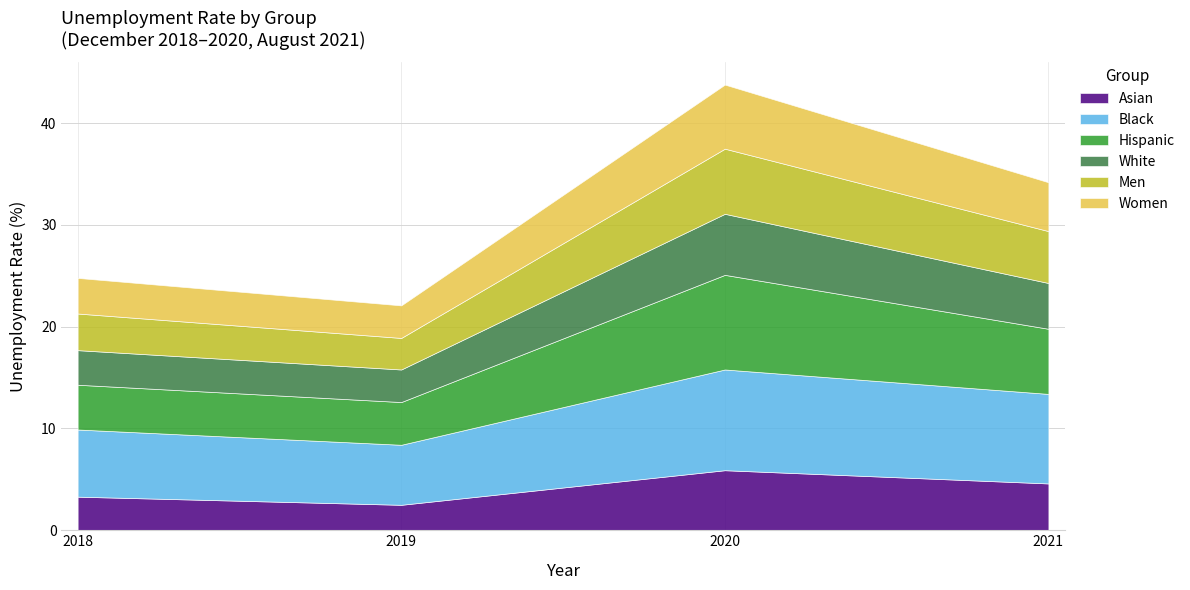

Does the chart have visible grid lines?

Yes